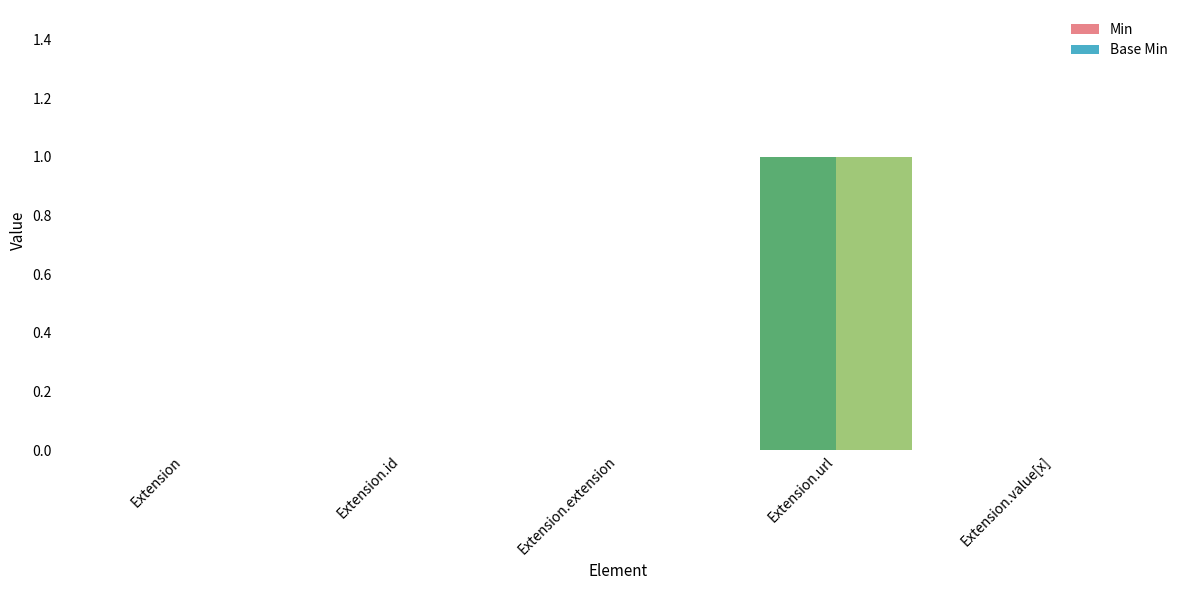

Is it true that Base Min equals 0 at Extension.value[x]?

True